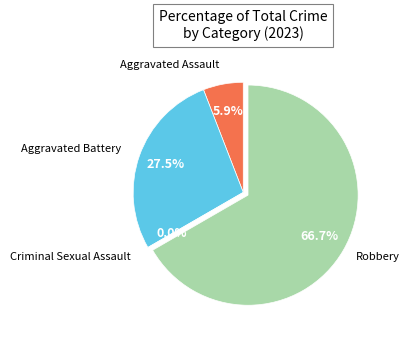

How many slices are in this pie chart?

4